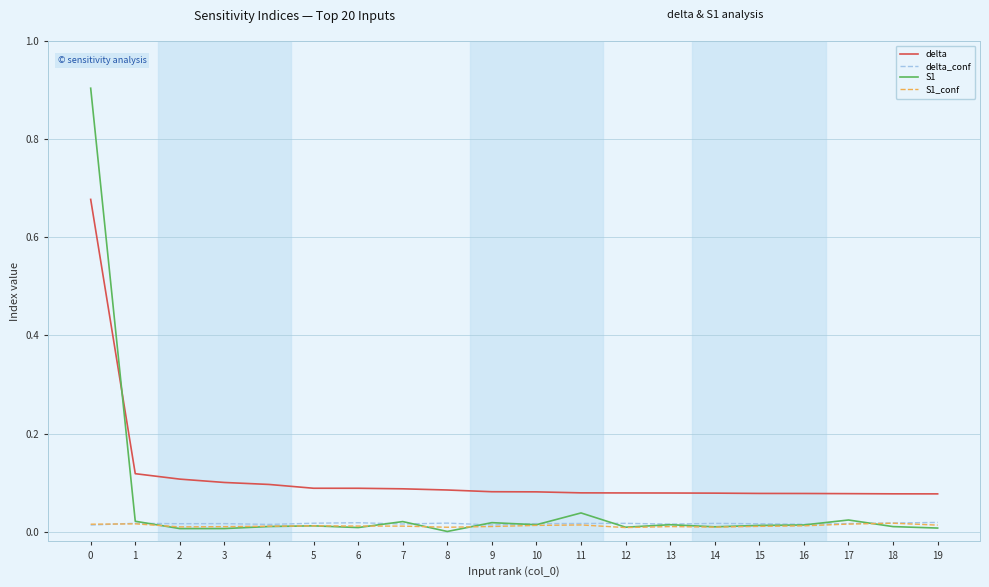

Which series has the largest total across all categories?

delta